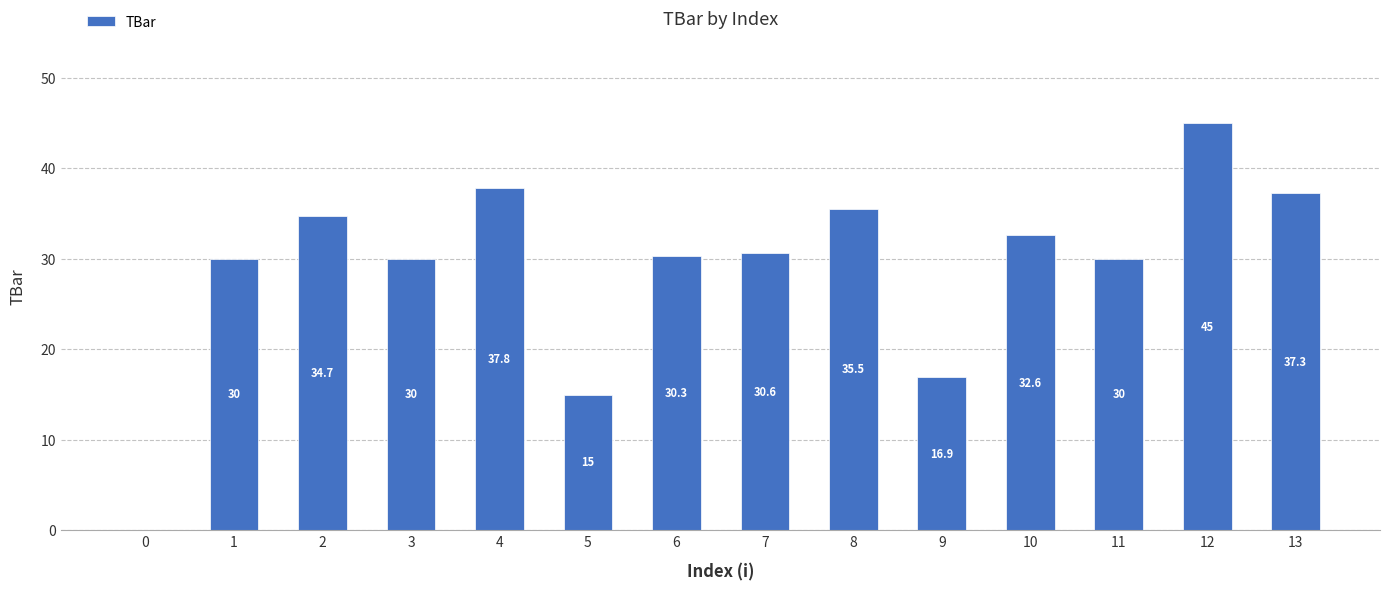

What is the ratio of the value at 3 to the value at 7?

1.0